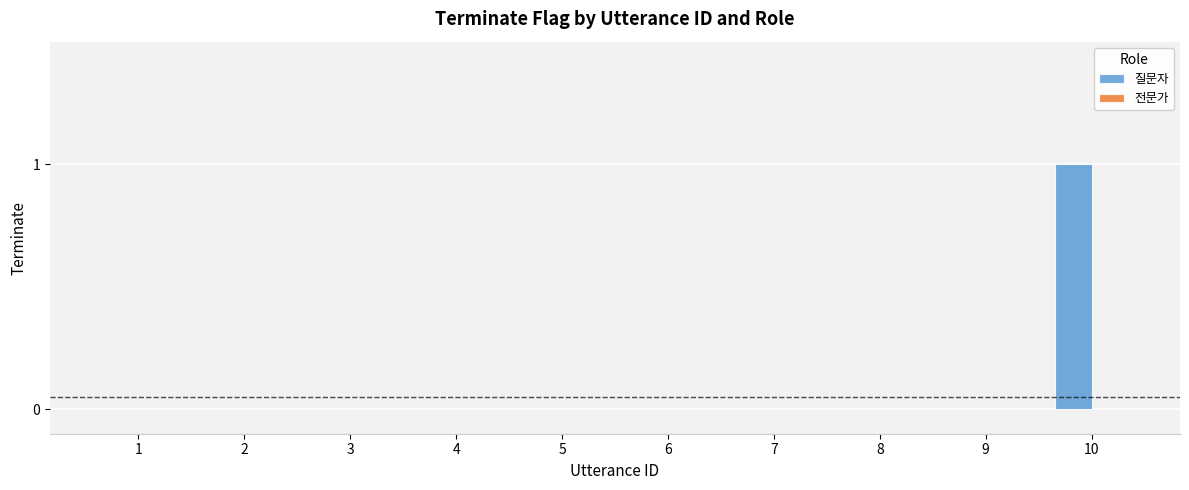

The chart shows a value of 2 at 10. True or false?

False